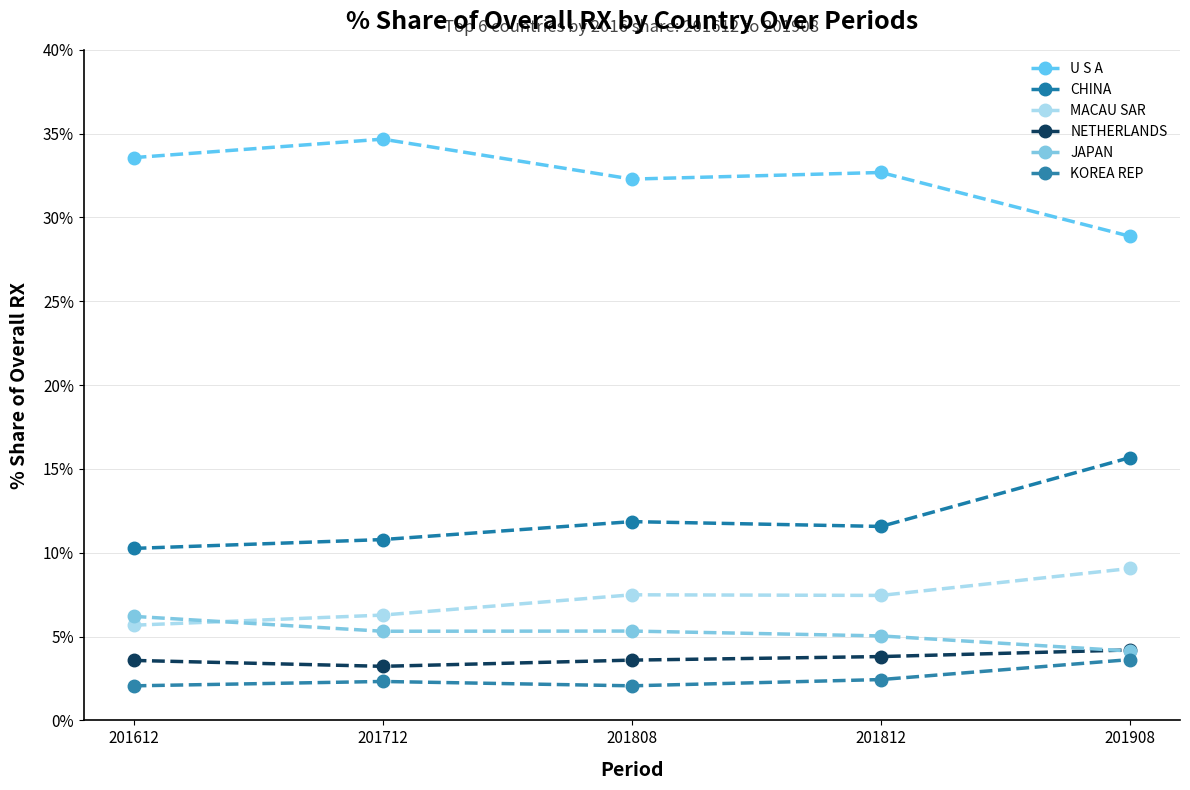

How many lines are shown in the chart?

6